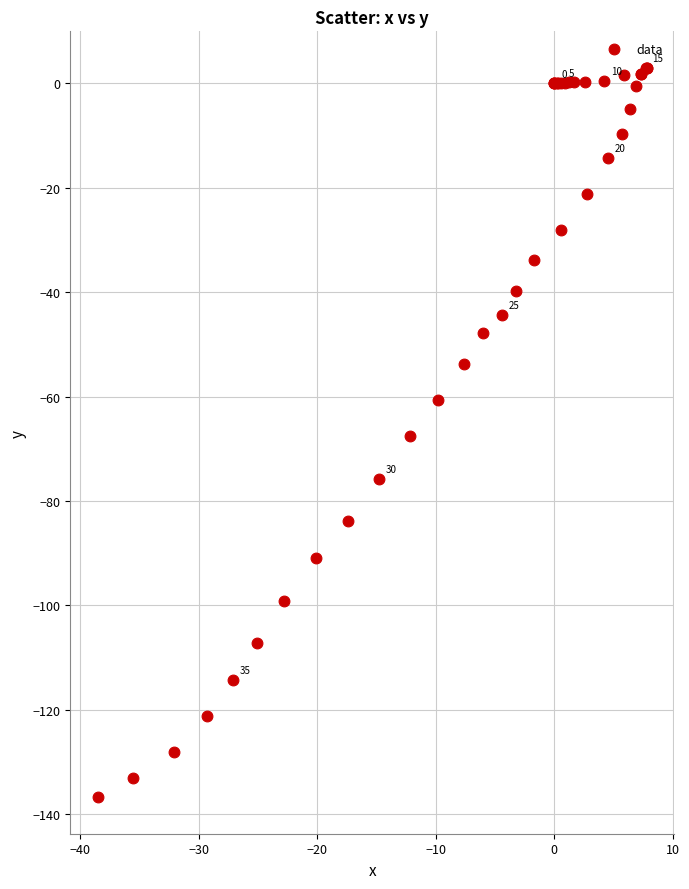

What Y value in the scatter plot is closest to -66?

-67.6